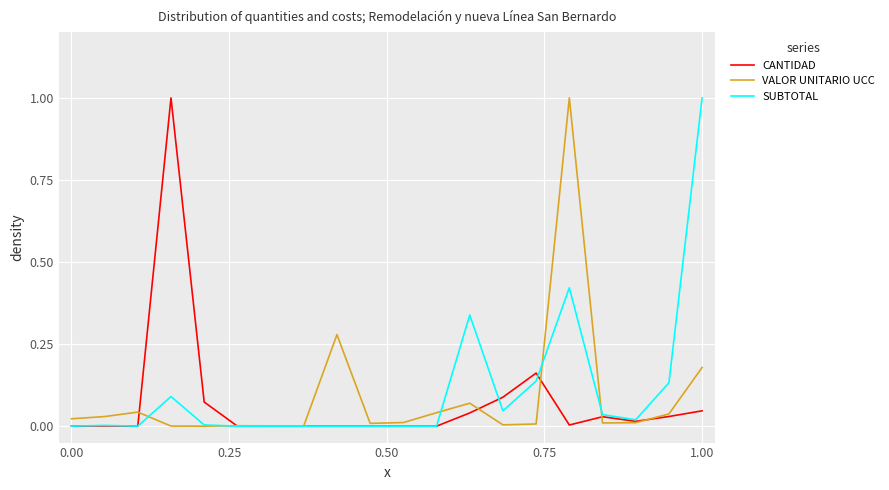

What is the highest value of the SUBTOTAL series?

1.0